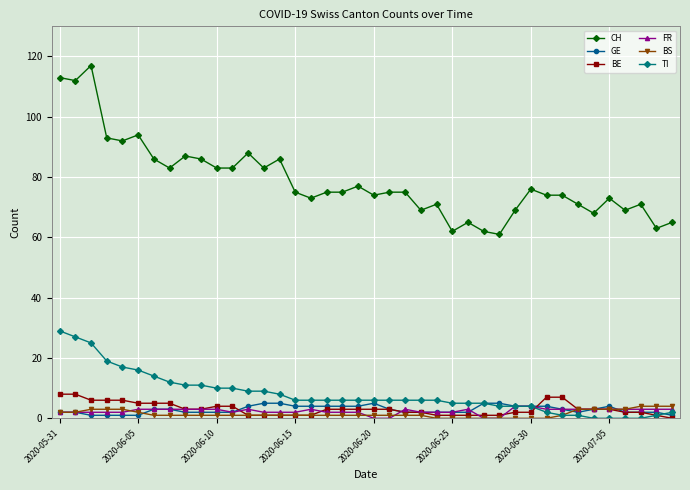

True or false: TI and CH intersect in this chart.

False